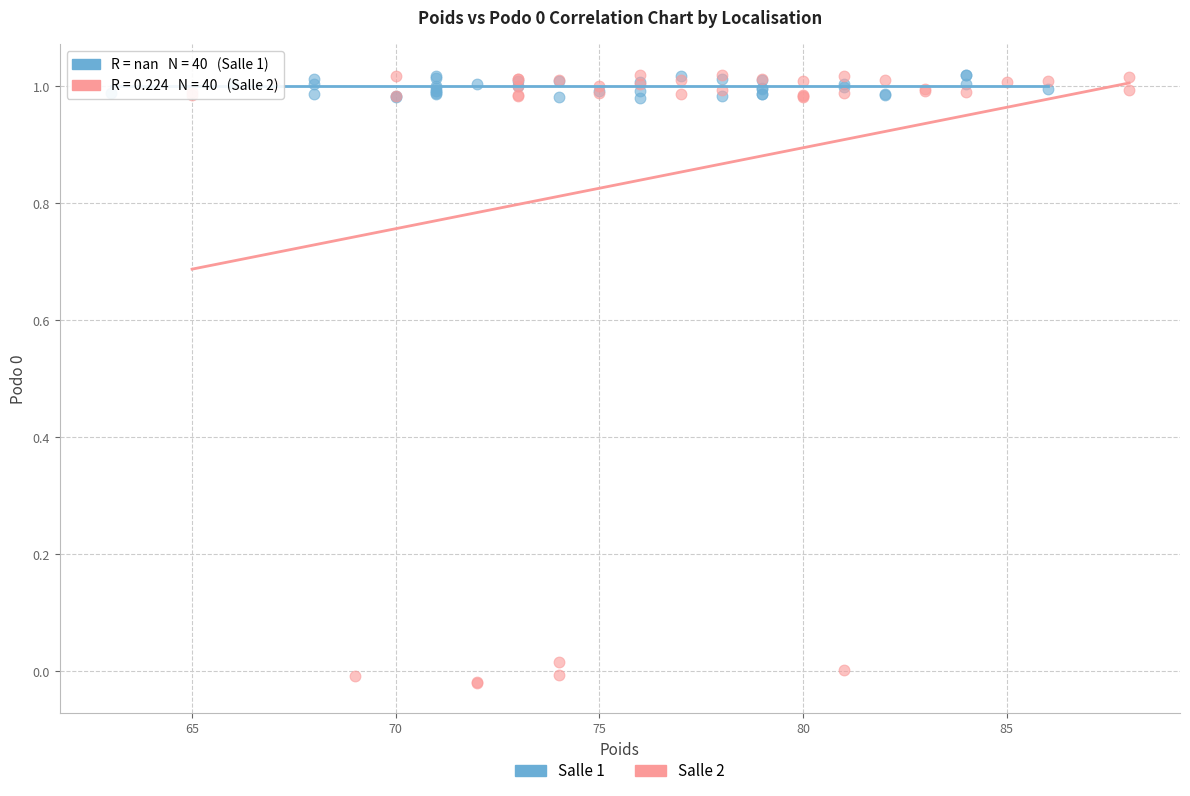

Which series has the largest Y range (max minus min)?

Salle 2